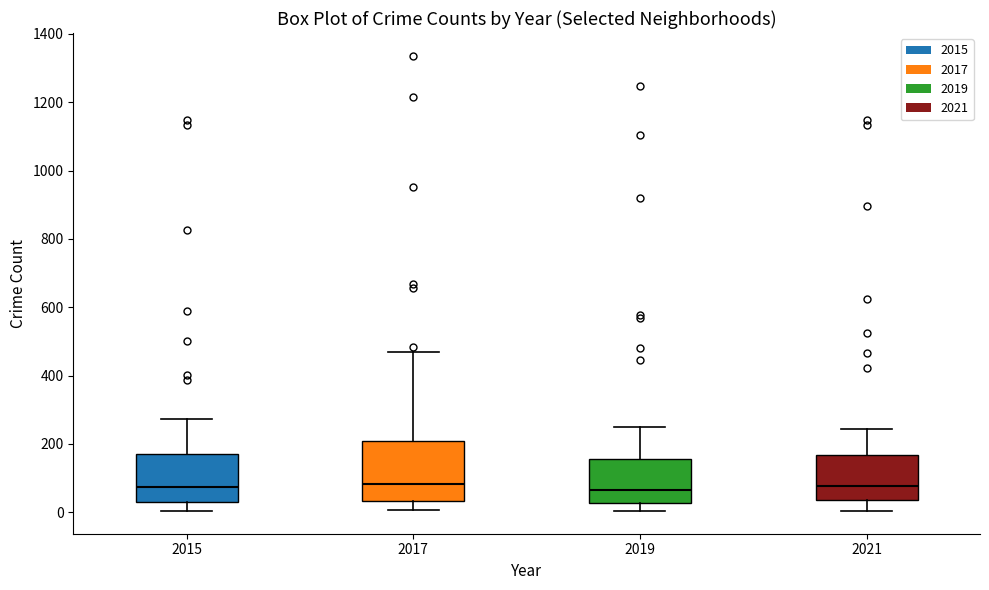

Reading left to right, read every box against the y-axis: the position of its median line, the range the box covers, and the ends of its whiskers. The values are not printed on the chart, so give them approximately, as read against the axis.

2015: median 80, box 40 to 180, whiskers 0 to 280
2017: median 80, box 40 to 200, whiskers 0 to 460
2019: median 60, box 20 to 160, whiskers 0 to 260
2021: median 80, box 40 to 160, whiskers 0 to 240